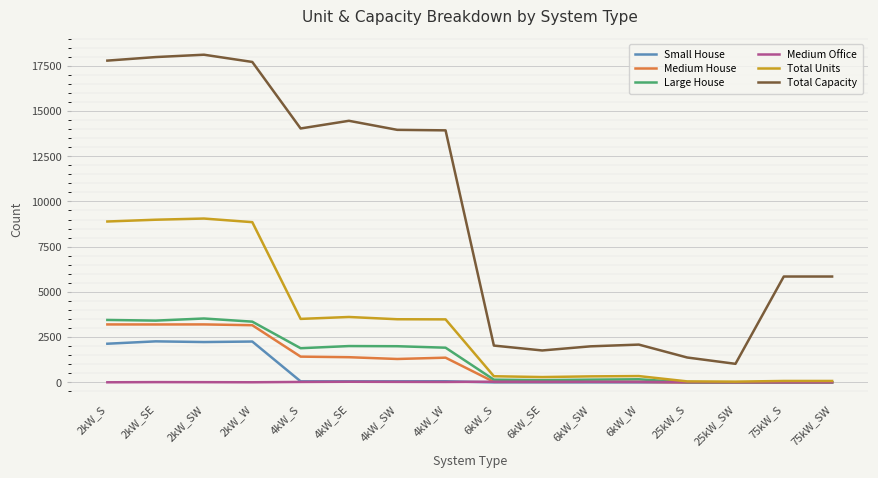

Rank the series by their maximum value, from lowest to highest.

Medium Office, Small House, Medium House, Large House, Total Units, Total Capacity